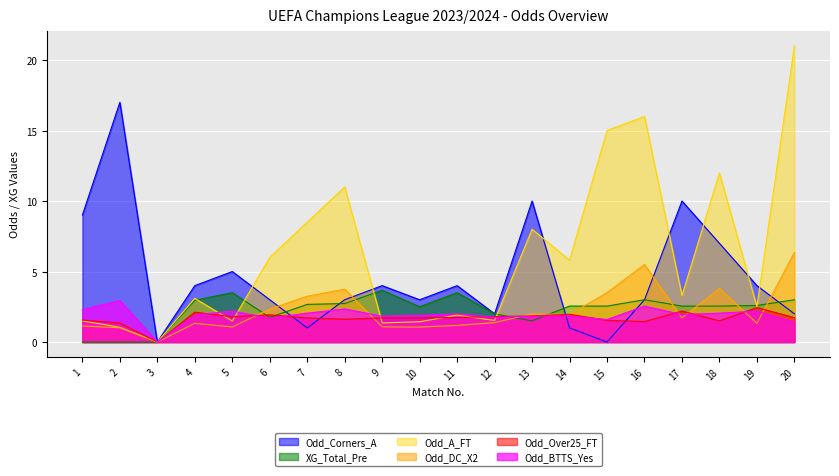

At which label does Odd_Over25_FT first exceed 1?

1